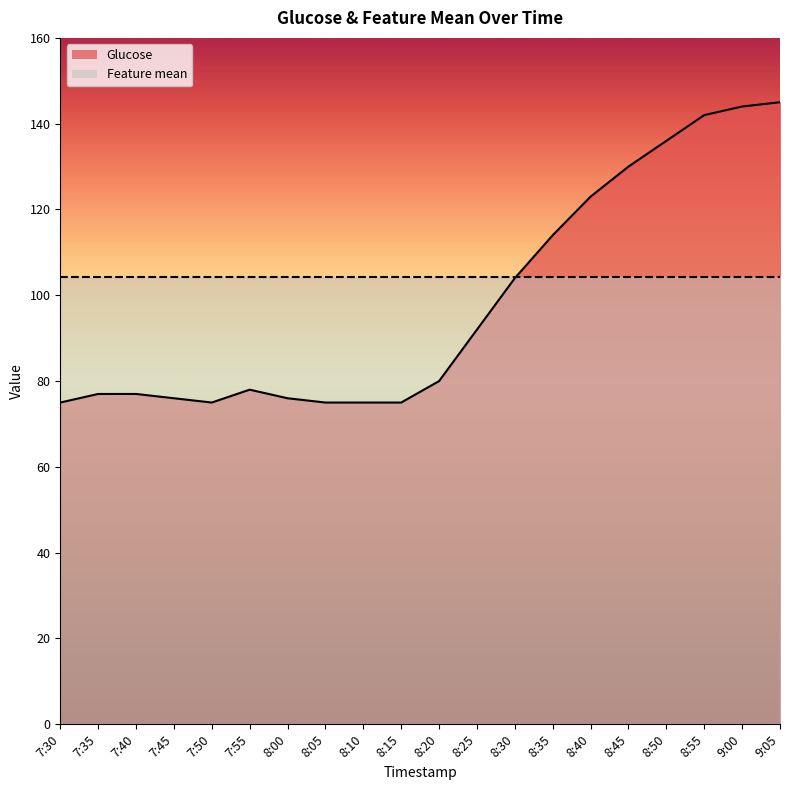

What position from the right is 7:45?

17